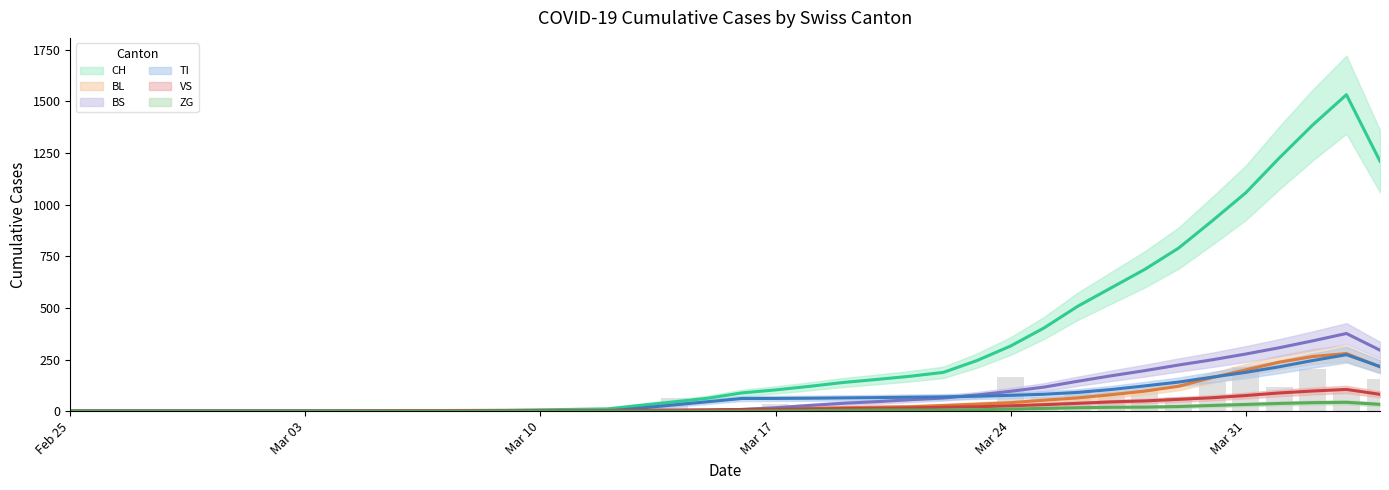

The value of VS at 2020-03-18 is 3.9. True or false?

False